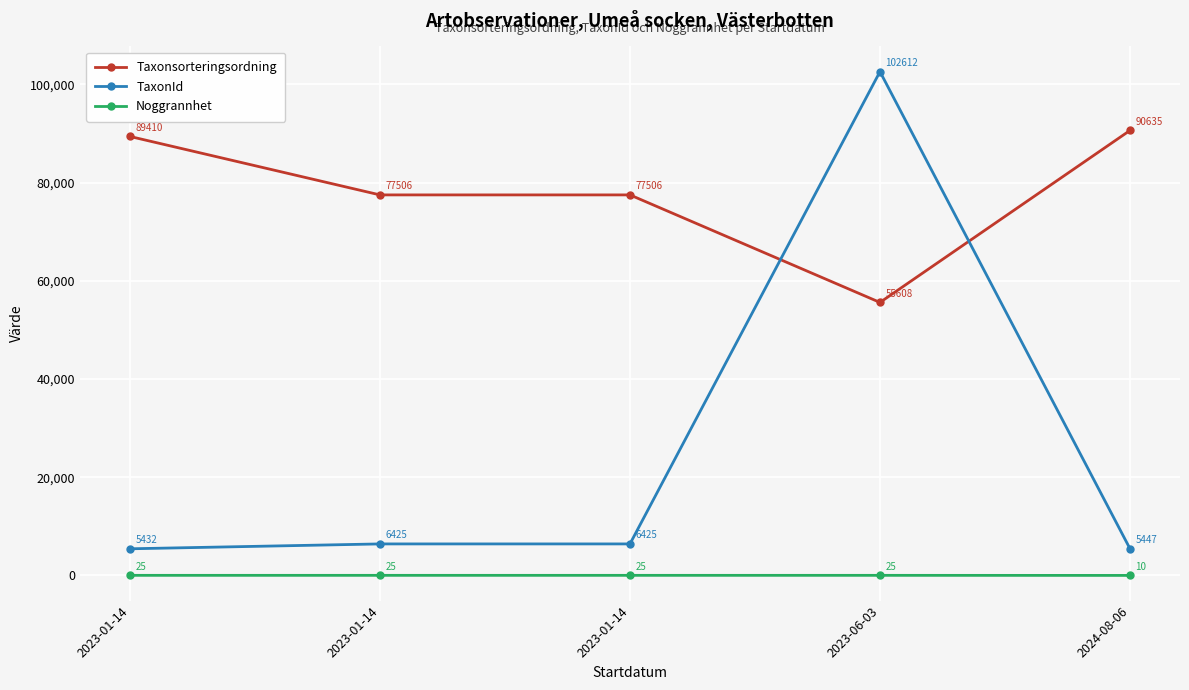

Does the chart have visible grid lines?

Yes